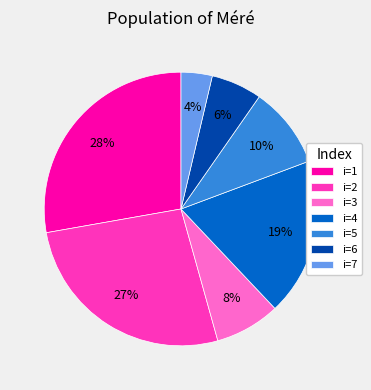

To the nearest percent, what is the average slice percentage?

14%